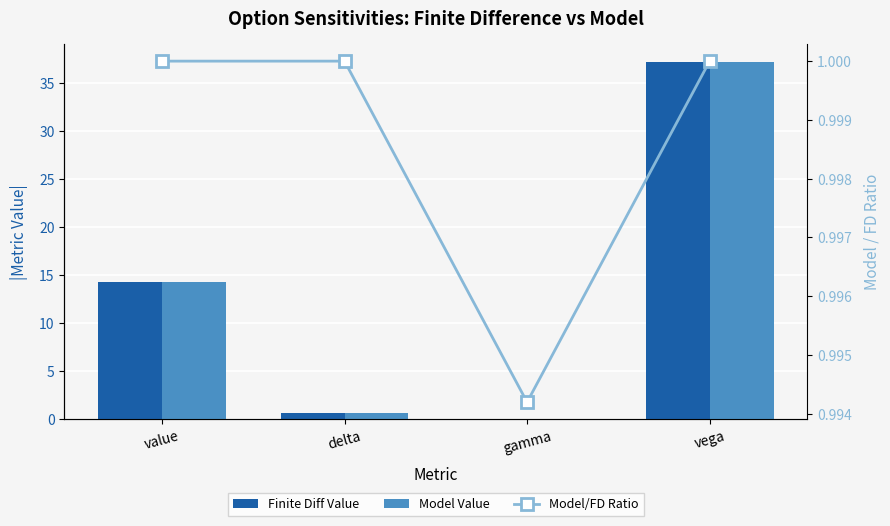

At which category is the sum across all series the highest?

vega